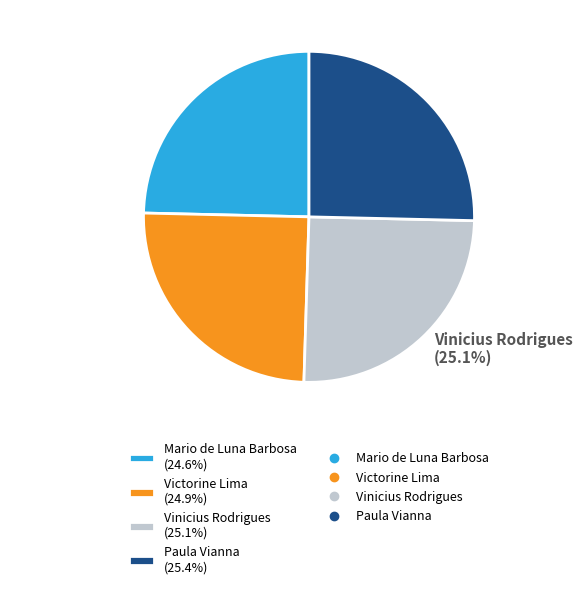

How many segments does this pie chart have?

4